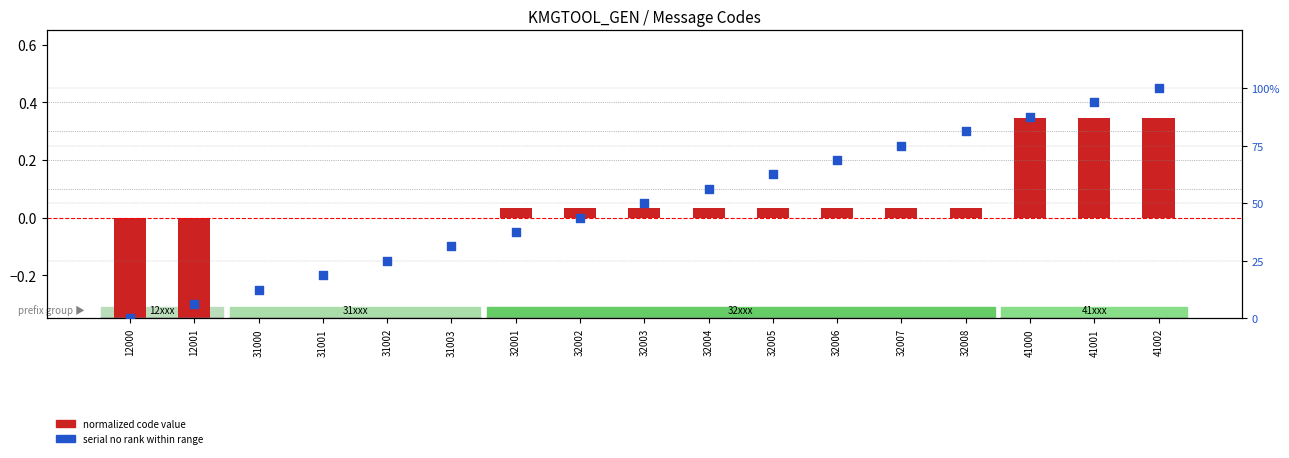

What is the total value across all series at 12000?

-0.7